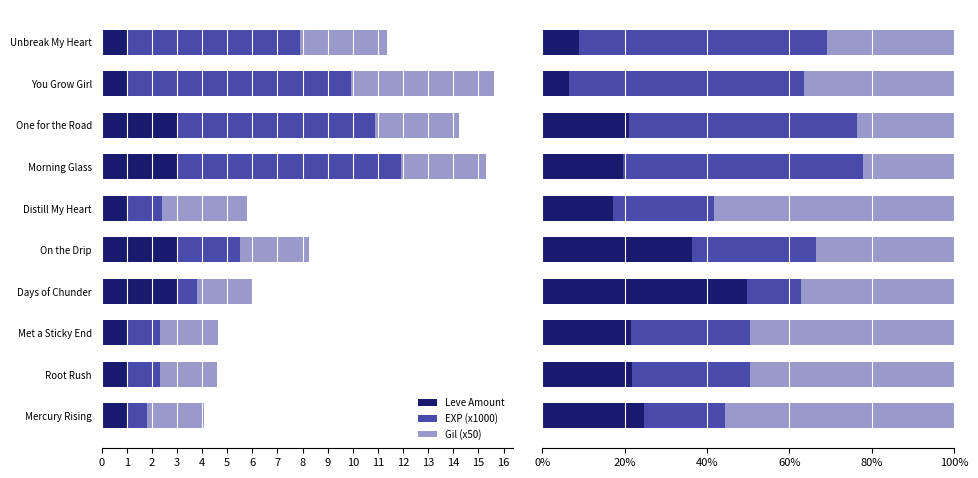

What position from the right is Morning Glass?

4